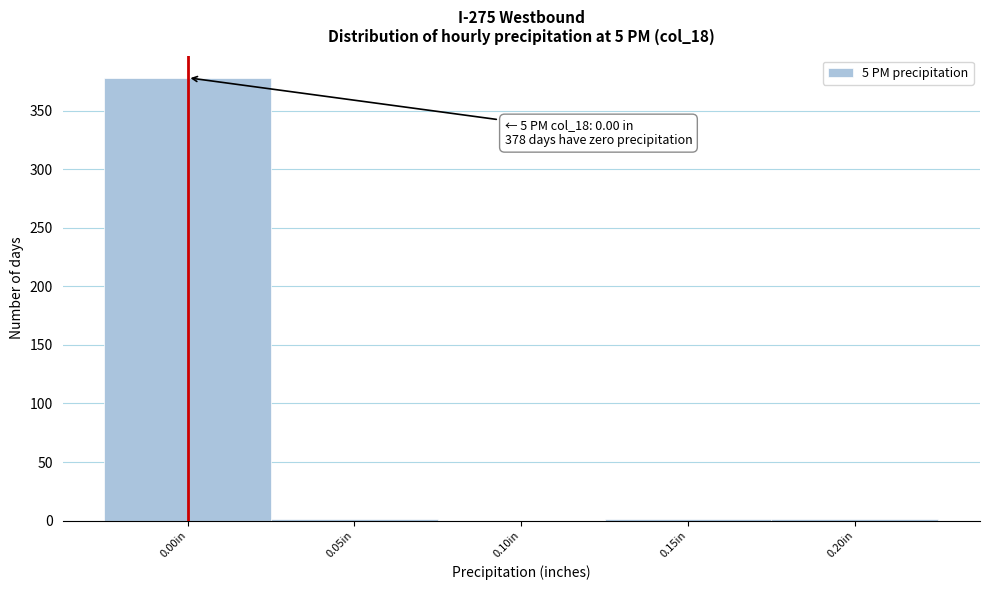

Is it true that the value at 0.00in is 378?

True